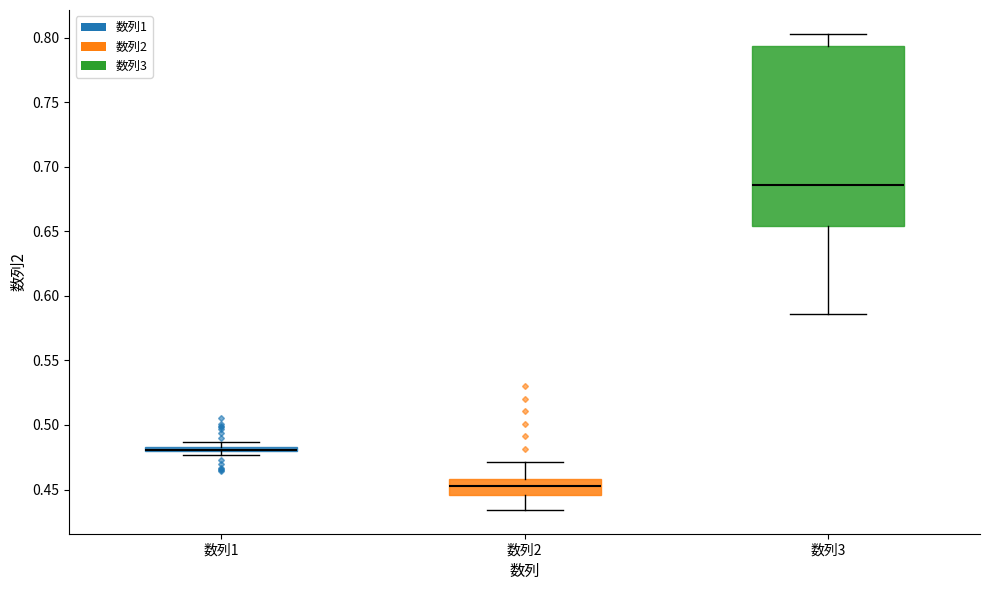

Which box is the tallest, from its lower edge to its upper edge?

数列3